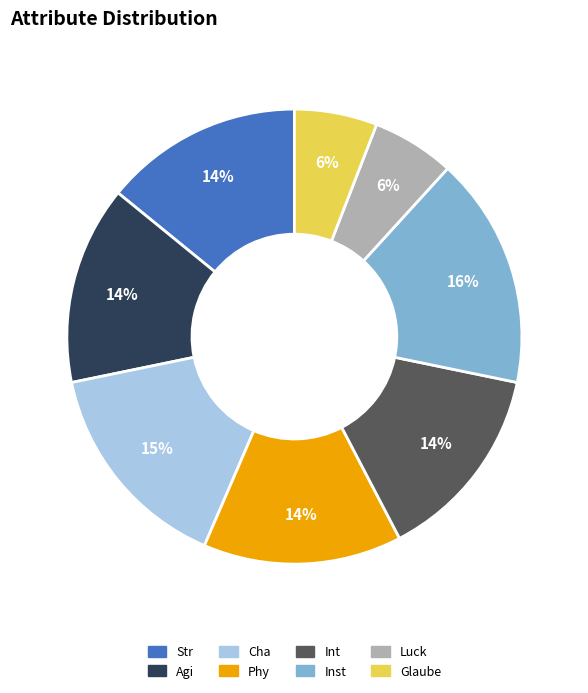

Is the sum of Agi and Luck greater than half?

No